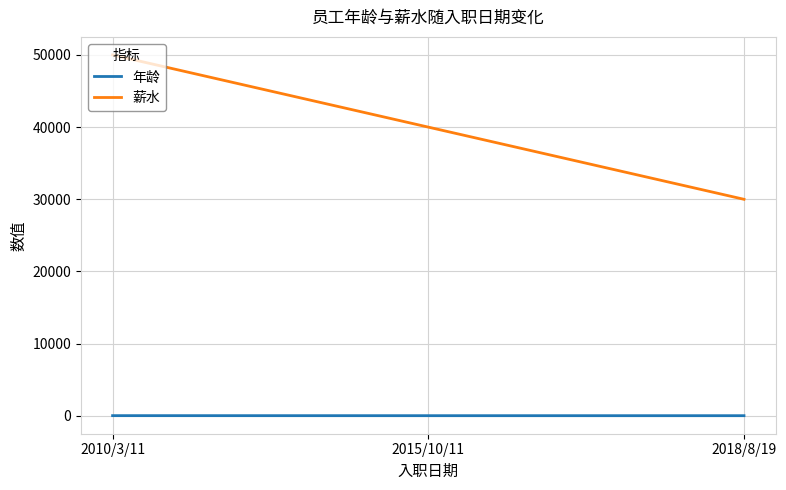

The 薪水 series shows 45619 at 2018/8/19. True or false?

False